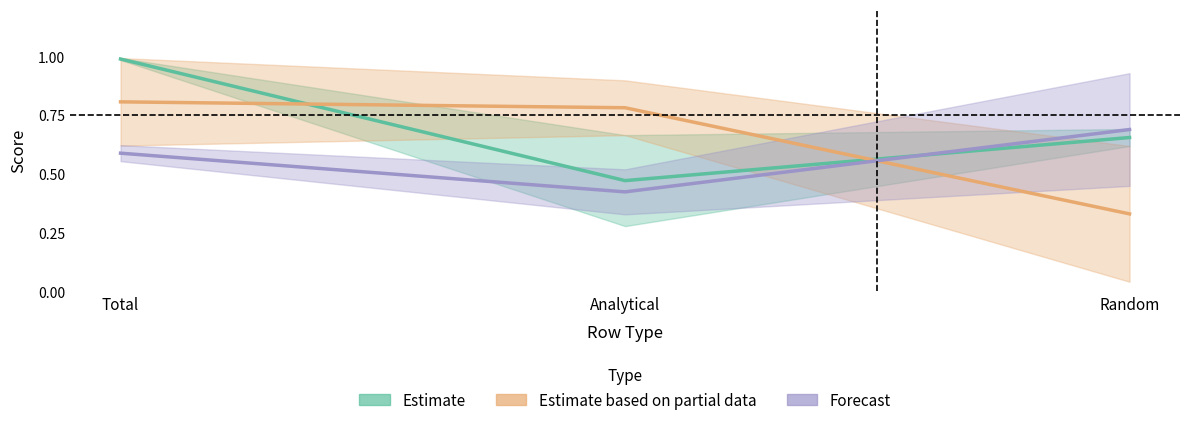

What is the greatest value displayed?

1.0